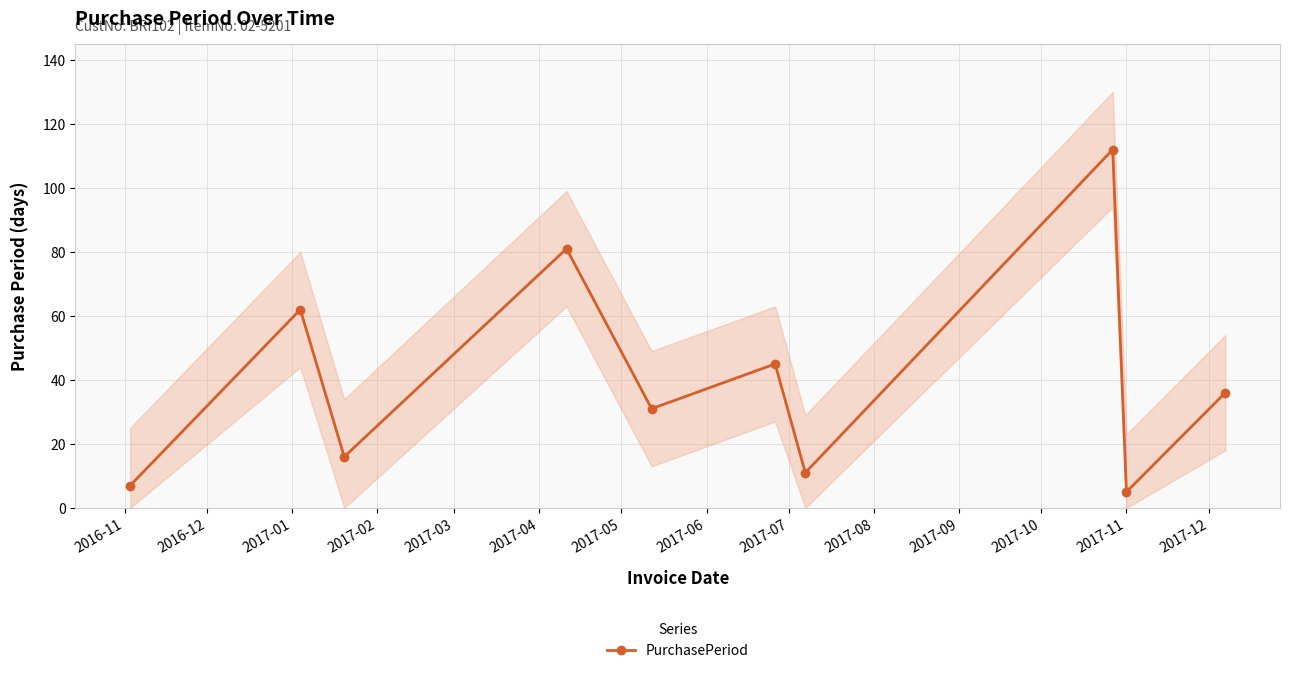

What is the value of the PurchasePeriod point at the 2nd from the left?

62